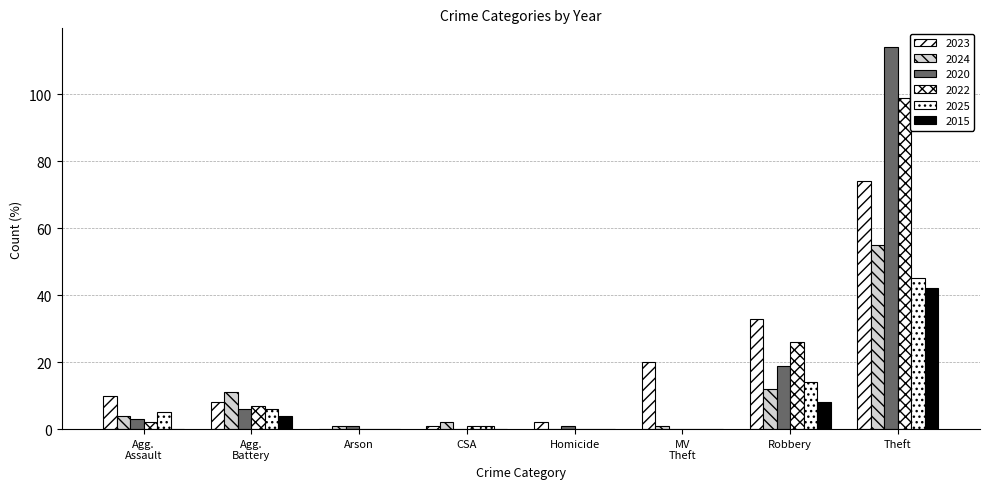

Are the bars horizontal?

No